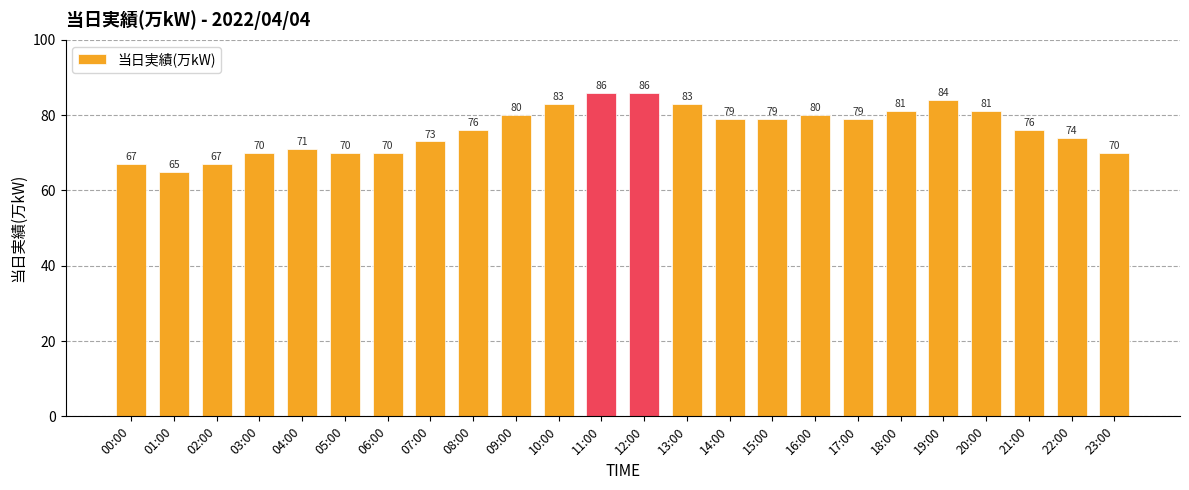

What is the maximum value shown in the chart?

86